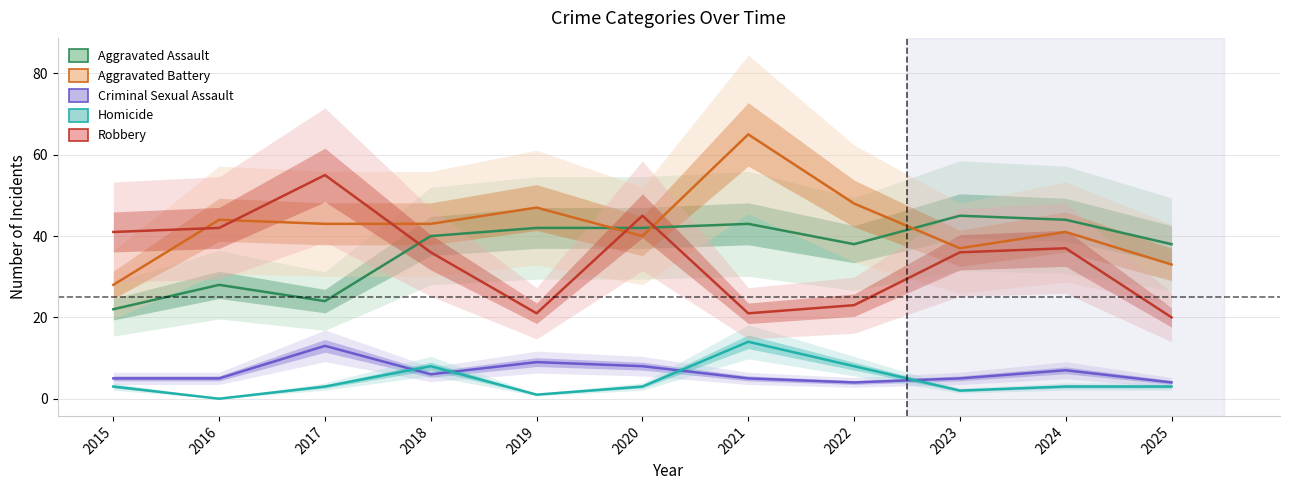

Reading left to right, transcribe all the data shown in this chart.

Aggravated Assault: 22	28	24	40	42	42	43	38	45	44	38
Aggravated Battery: 28	44	43	43	47	40	65	48	37	41	33
Criminal Sexual Assault: 5	5	13	6	9	8	5	4	5	7	4
Homicide: 3	0	3	8	1	3	14	8	2	3	3
Robbery: 41	42	55	36	21	45	21	23	36	37	20